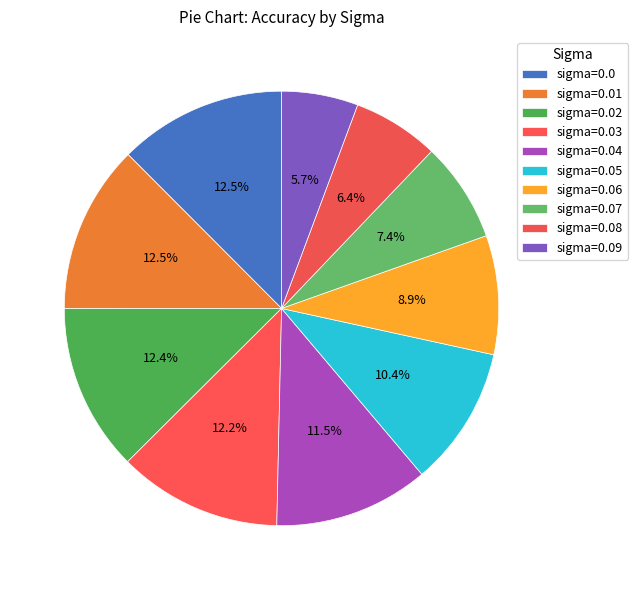

Rank the categories by value from lowest to highest.

0.09, 0.08, 0.07, 0.06, 0.05, 0.04, 0.03, 0.02, 0.0, 0.01